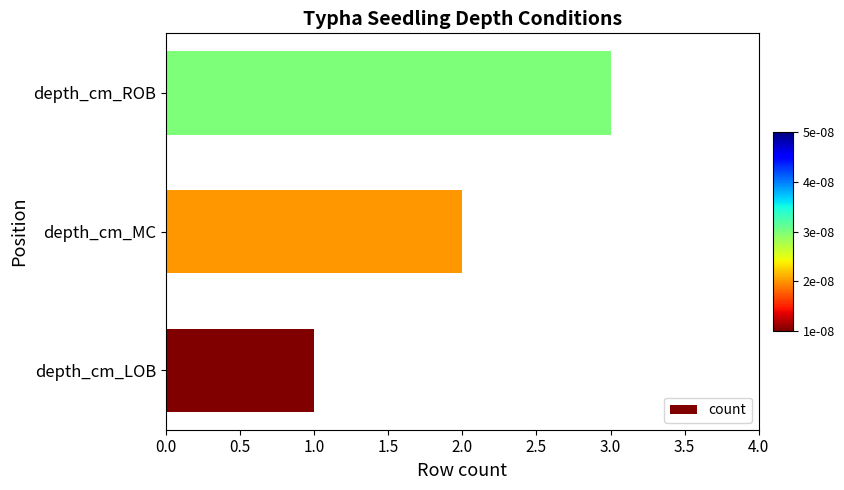

Rank the categories by value from lowest to highest.

depth_cm_LOB, depth_cm_MC, depth_cm_ROB